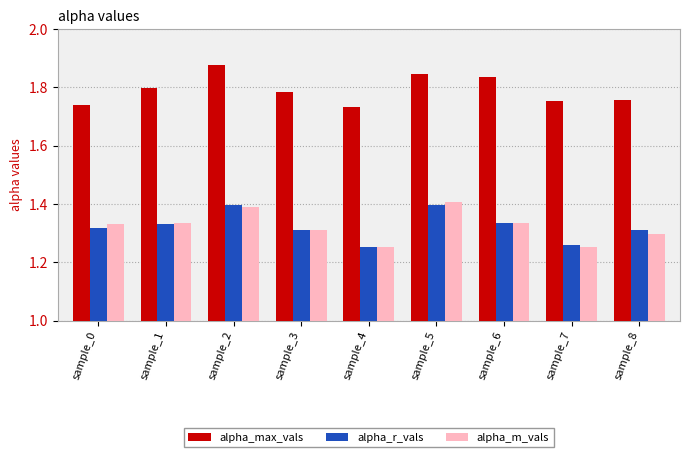

What is the difference between the maximum and second lowest values in the alpha_max_vals series?

0.1